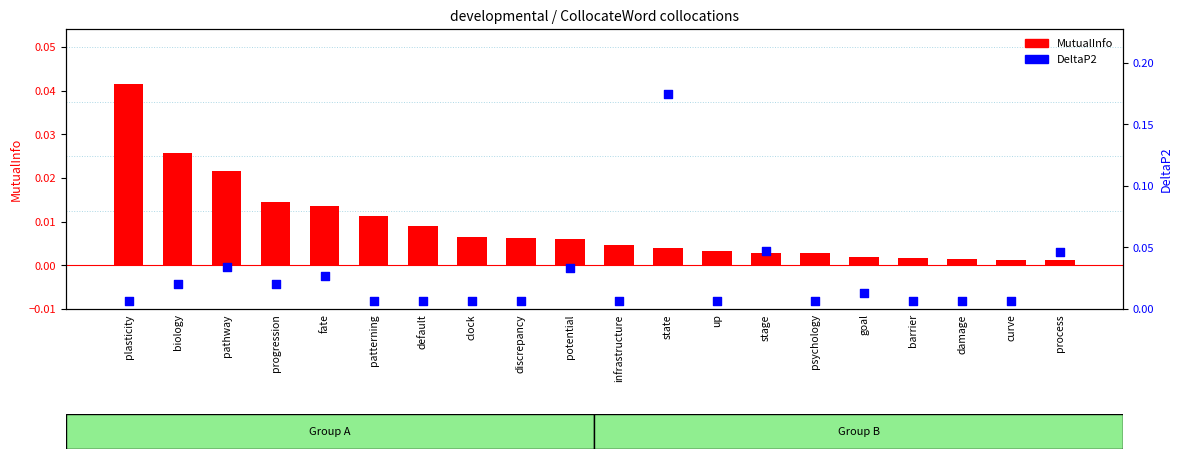

What are all the series names shown in the legend?

MutualInfo, DeltaP2